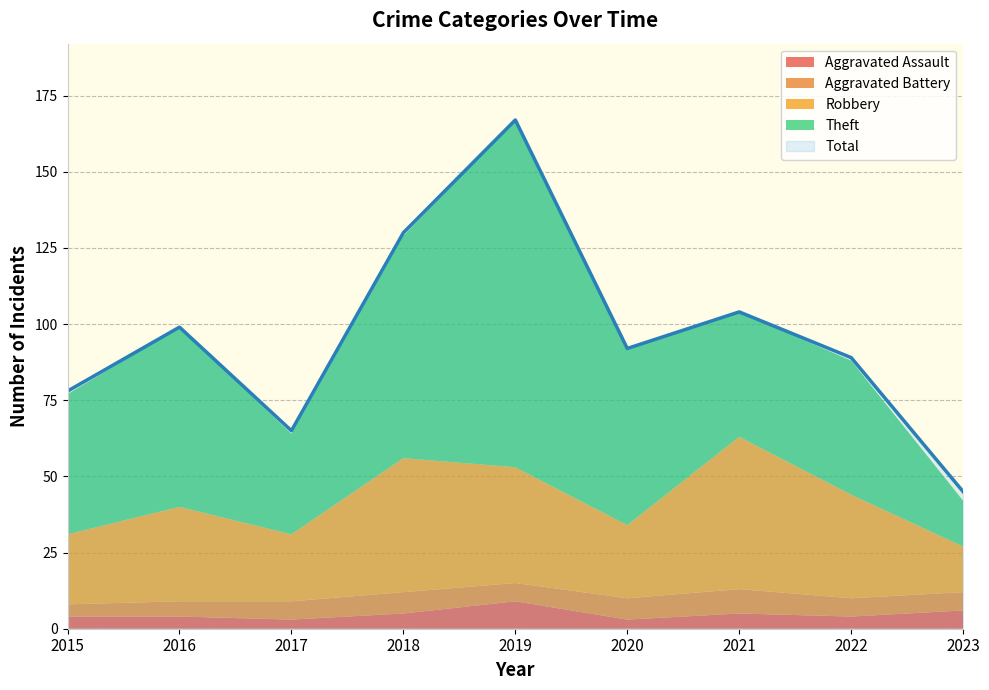

Reading left to right, transcribe all the data shown in this chart.

Aggravated Assault: 2015=4	2016=4	2017=3	2018=5	2019=9	2020=3	2021=5	2022=4	2023=6
Aggravated Battery: 2015=4	2016=5	2017=6	2018=7	2019=6	2020=7	2021=8	2022=6	2023=6
Robbery: 2015=23	2016=31	2017=22	2018=44	2019=38	2020=24	2021=50	2022=34	2023=15
Theft: 2015=46	2016=59	2017=33	2018=73	2019=114	2020=58	2021=41	2022=44	2023=15
Total: 2015=78	2016=99	2017=65	2018=130	2019=167	2020=92	2021=104	2022=89	2023=45